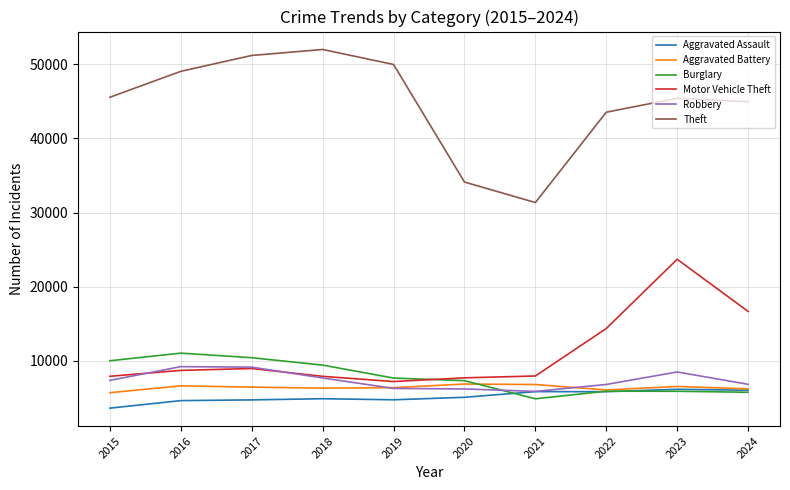

True or false: Motor Vehicle Theft and Aggravated Assault intersect in this chart.

False